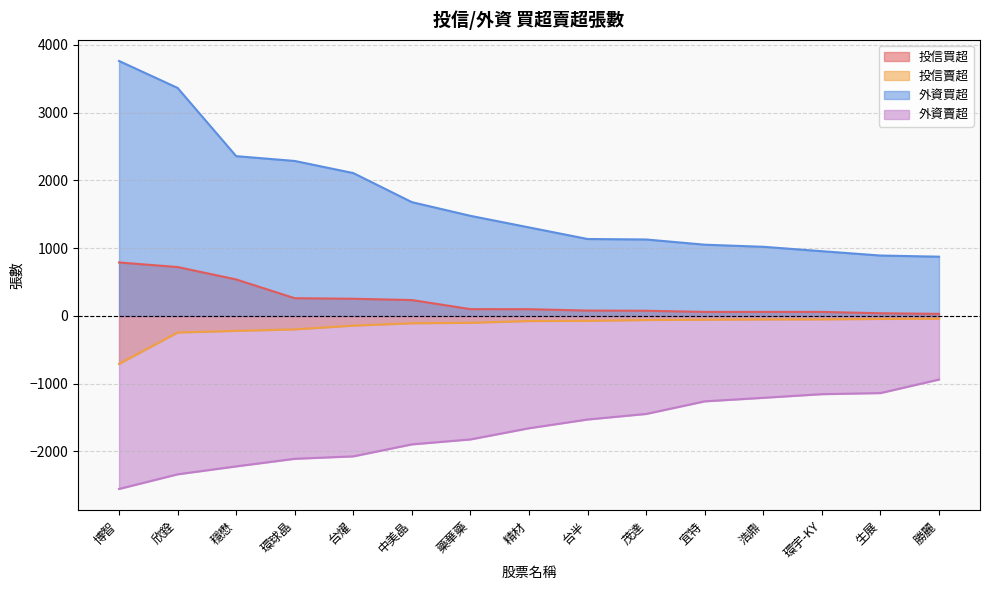

At how many categories does at least one series exceed 2558?

2